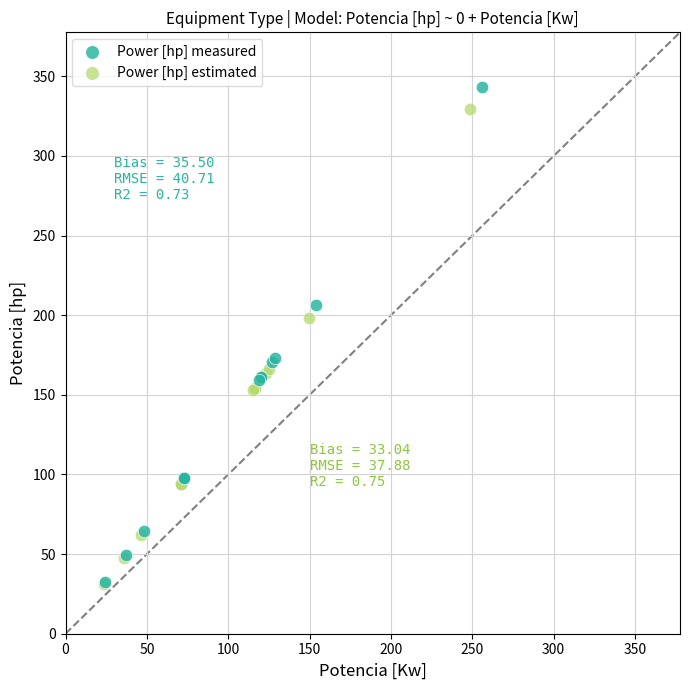

Which series has the widest spread of Y values?

Power [hp] measured